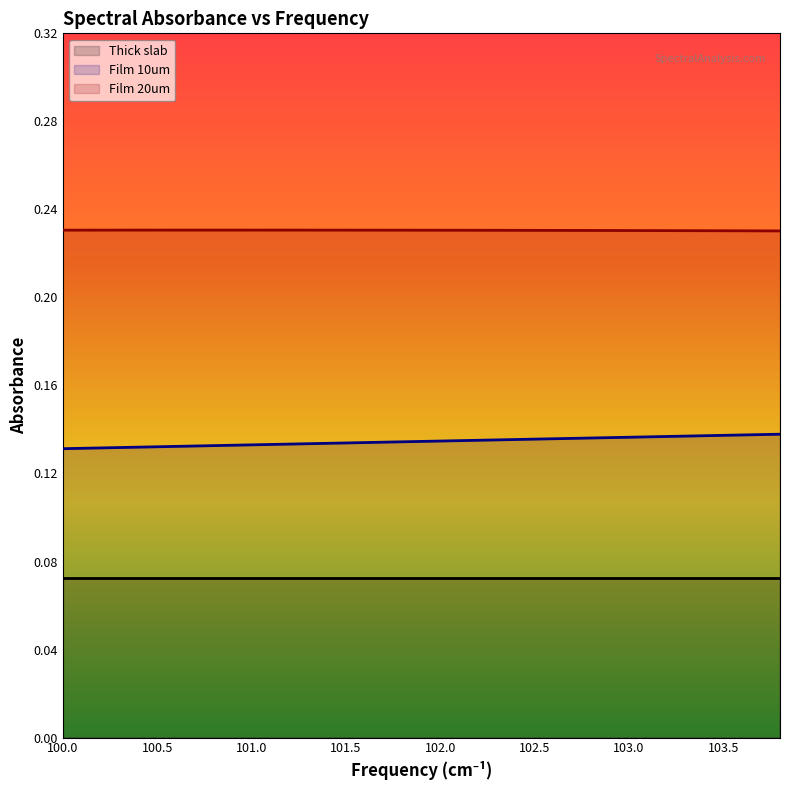

True or false: Film 20um and Film 10um cross at least once.

False